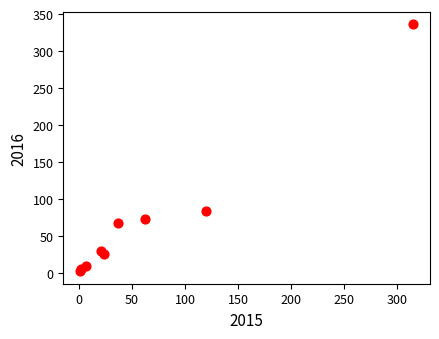

What Y value in the scatter plot is closest to 169?

84